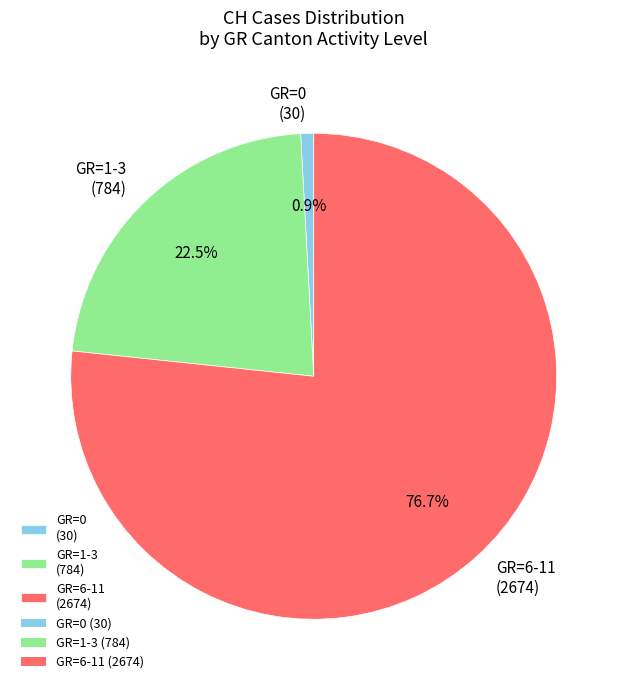

Rank the categories by value from lowest to highest.

GR=0 (30), GR=1-3 (784), GR=6-11 (2674)